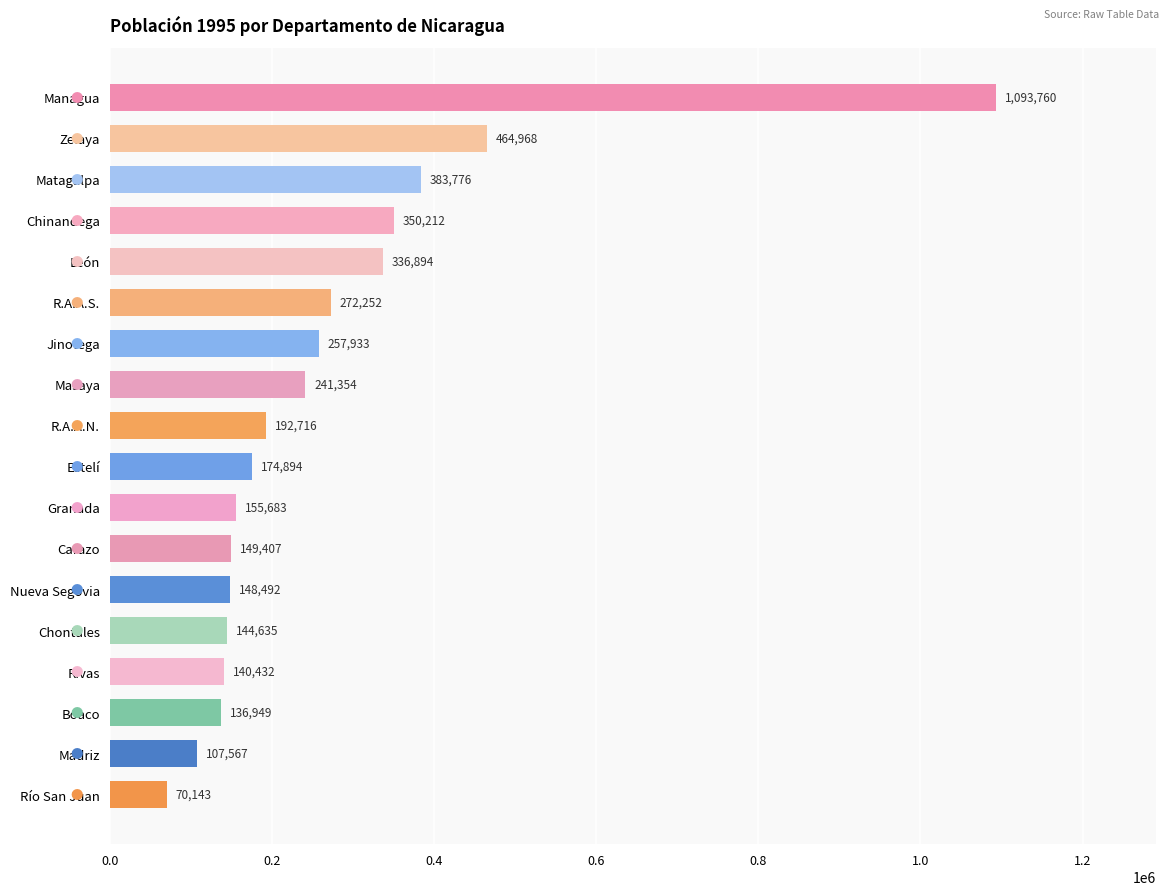

What is the ratio of the value at León to the value at Managua?

0.3